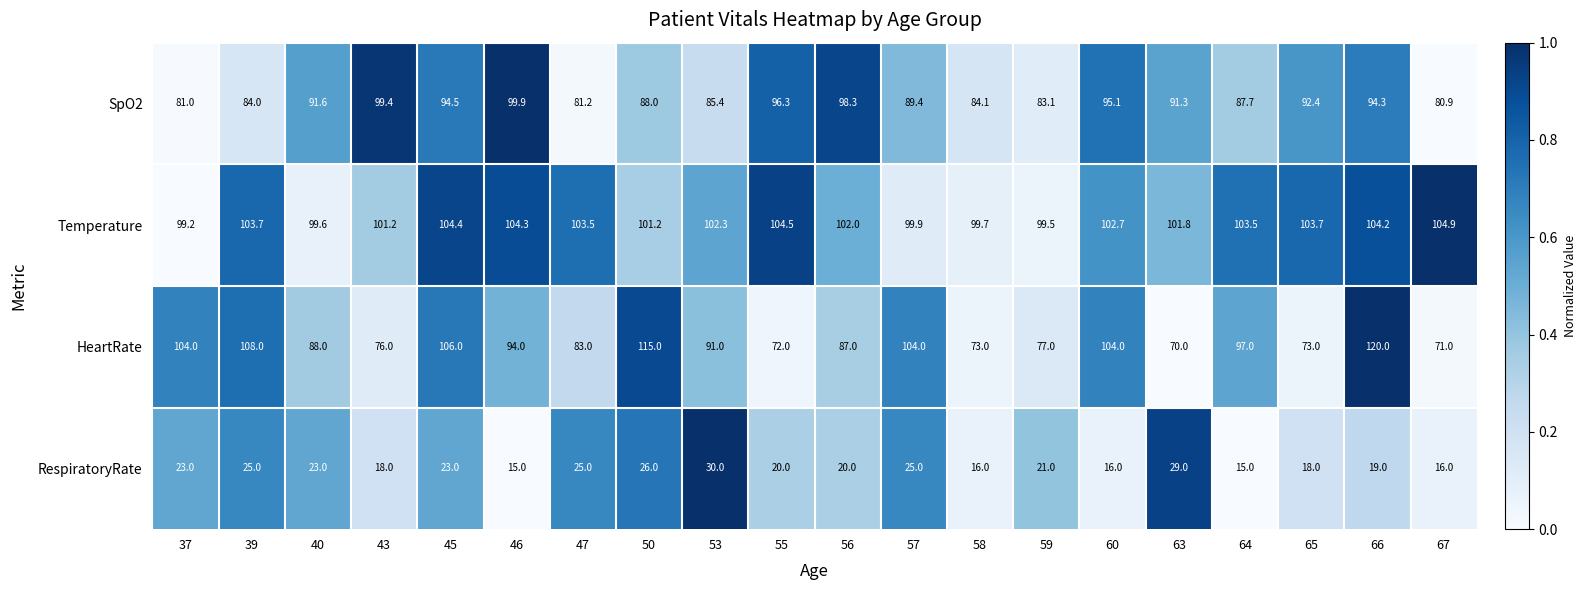

Which series has the largest total across all categories?

Temperature